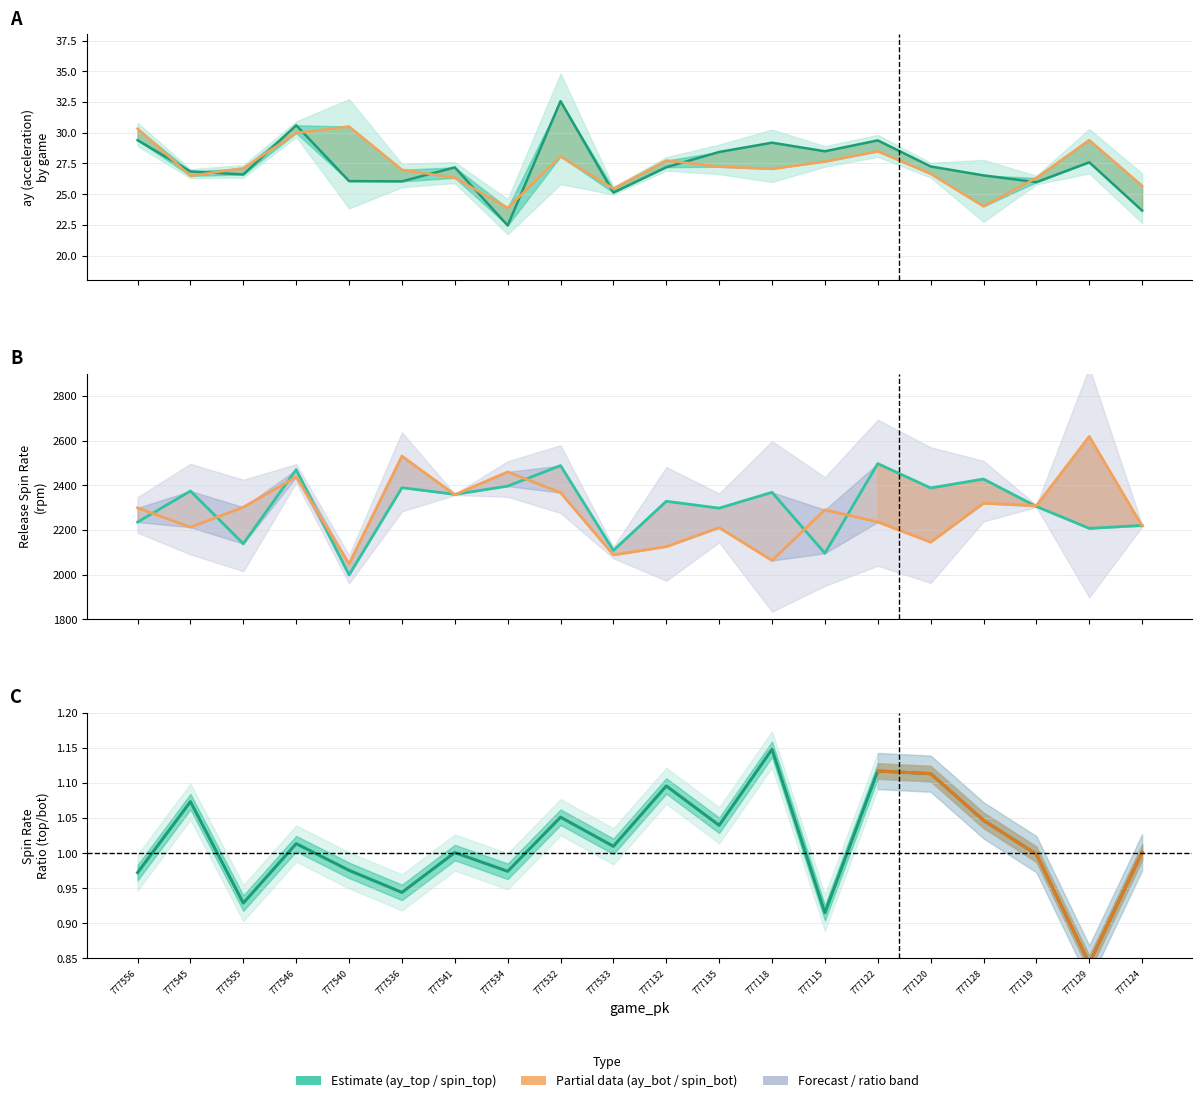

What is the difference between the highest and lowest values at 777128?

2426.9